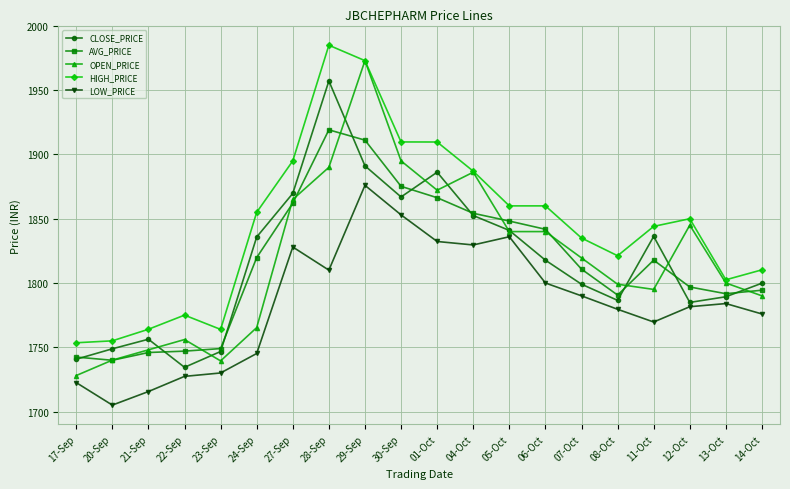

What is the approximate value of AVG_PRICE at 30-Sep?

1875.2